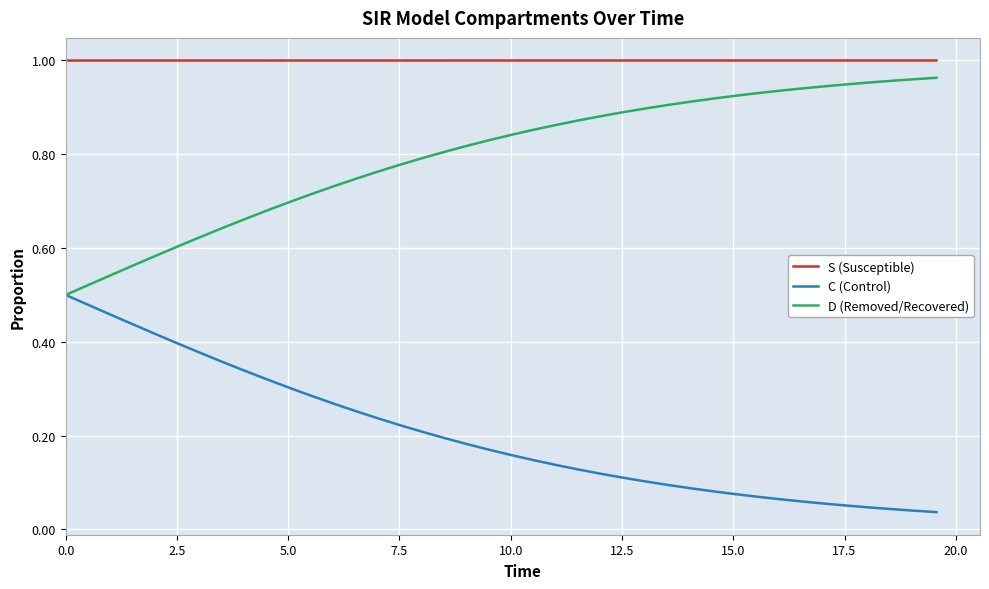

True or false: S (Susceptible) and C (Control) cross at least once.

False